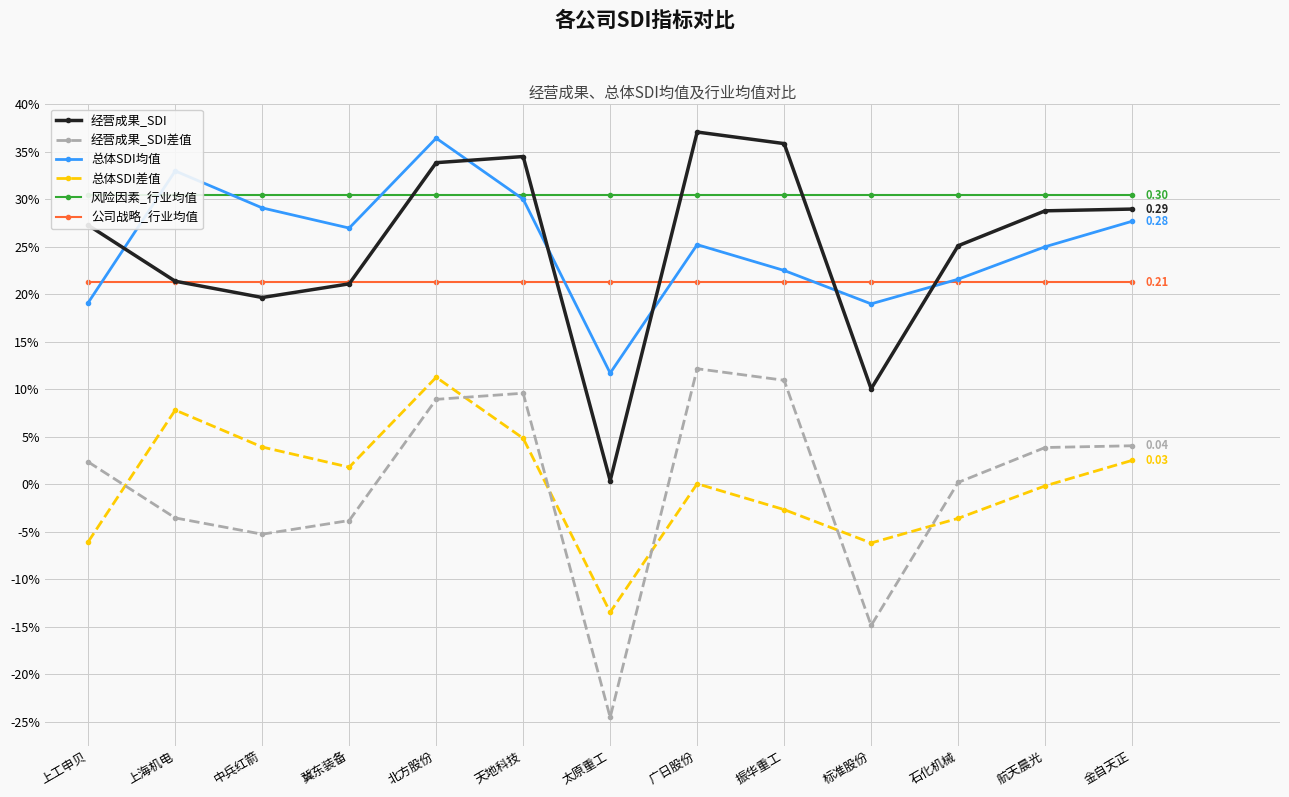

What is the label of the 2nd point from the right?

航天晨光